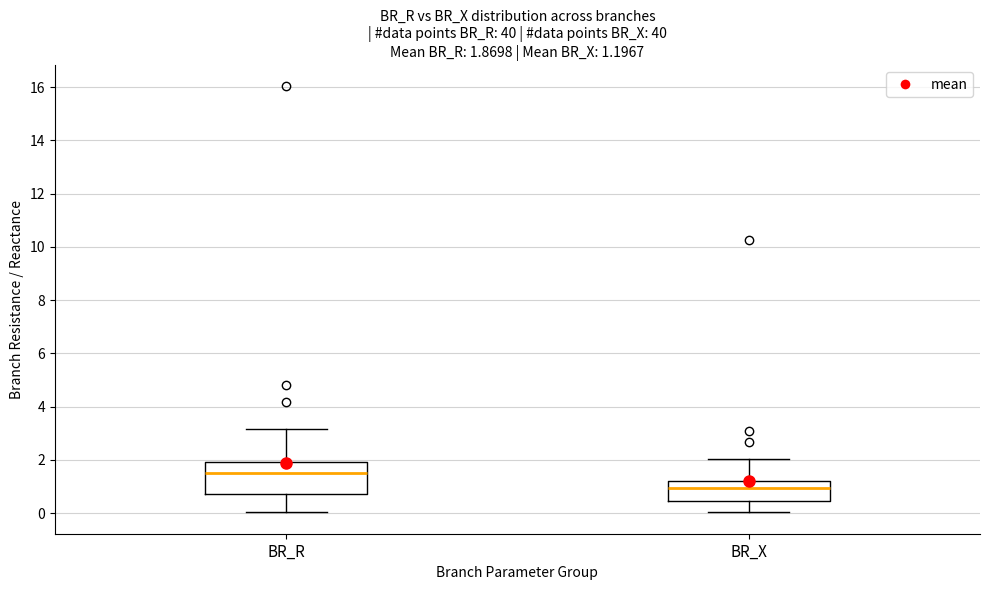

Which box's median line is the lowest?

BR_X